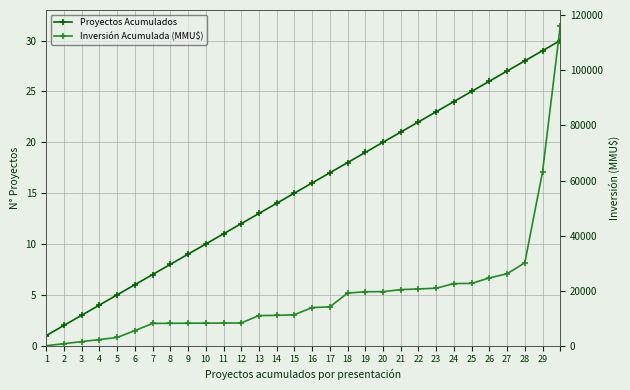

How many values in the Inversión Acumulada (MMU$) series exceed 13866?

14